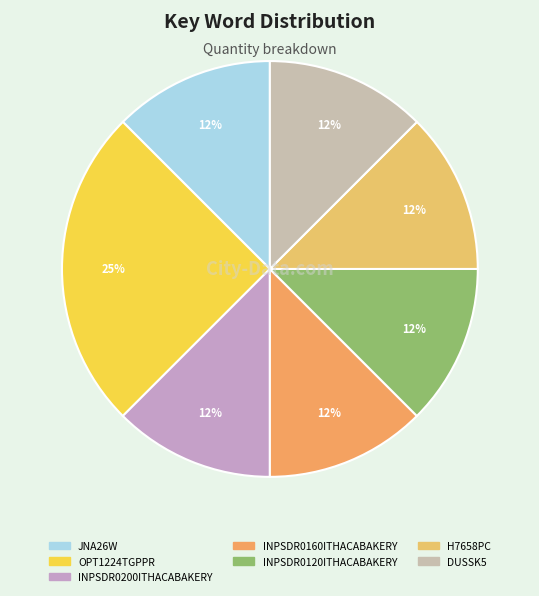

What is the change in value from OPT1224TGPPR to INPSDR0160ITHACABAKERY?

-1